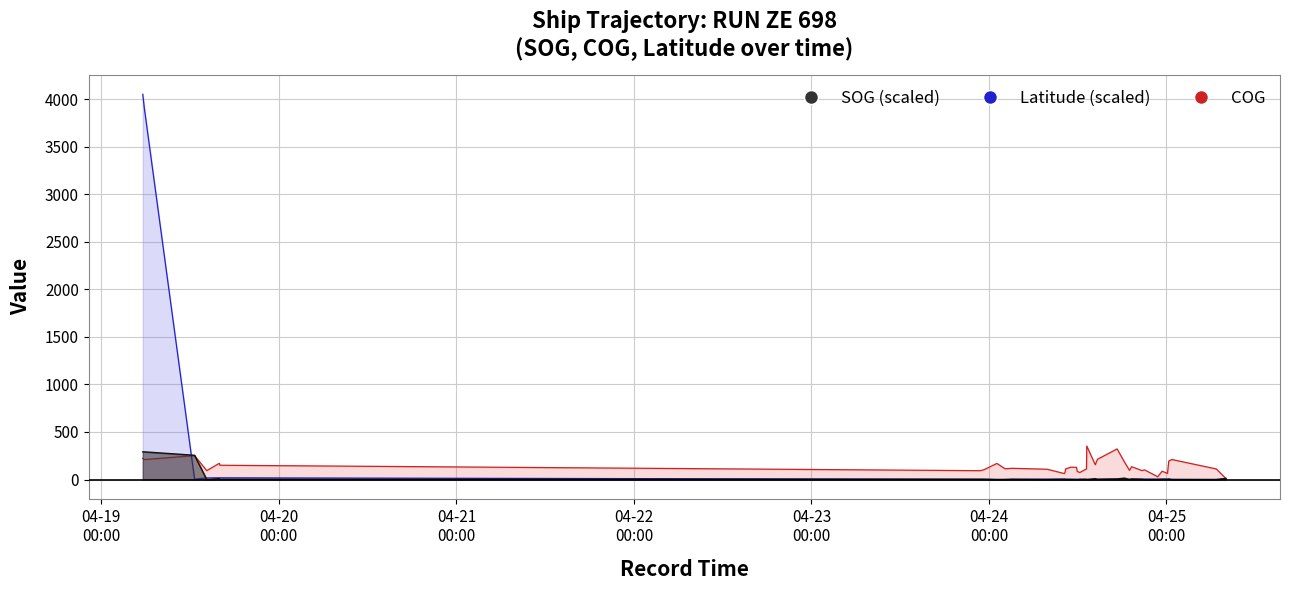

What is the label of the 32nd point from the right?

2024-04-24 01:04:50